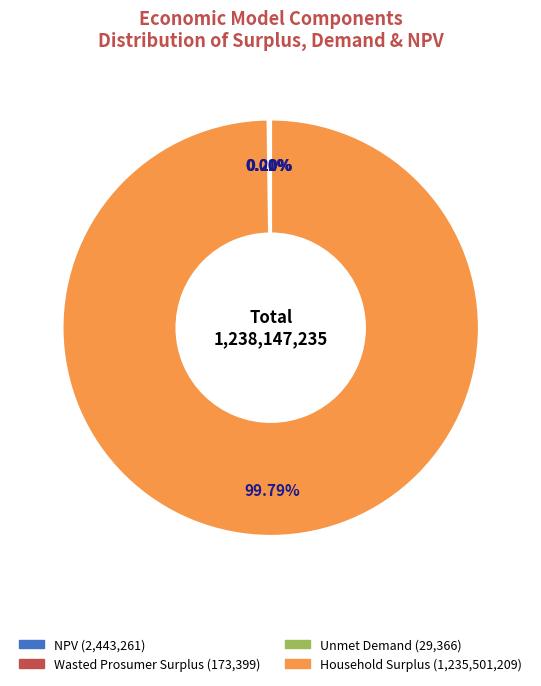

To the nearest percent, what is the difference between the largest and smallest slice percentages?

100%